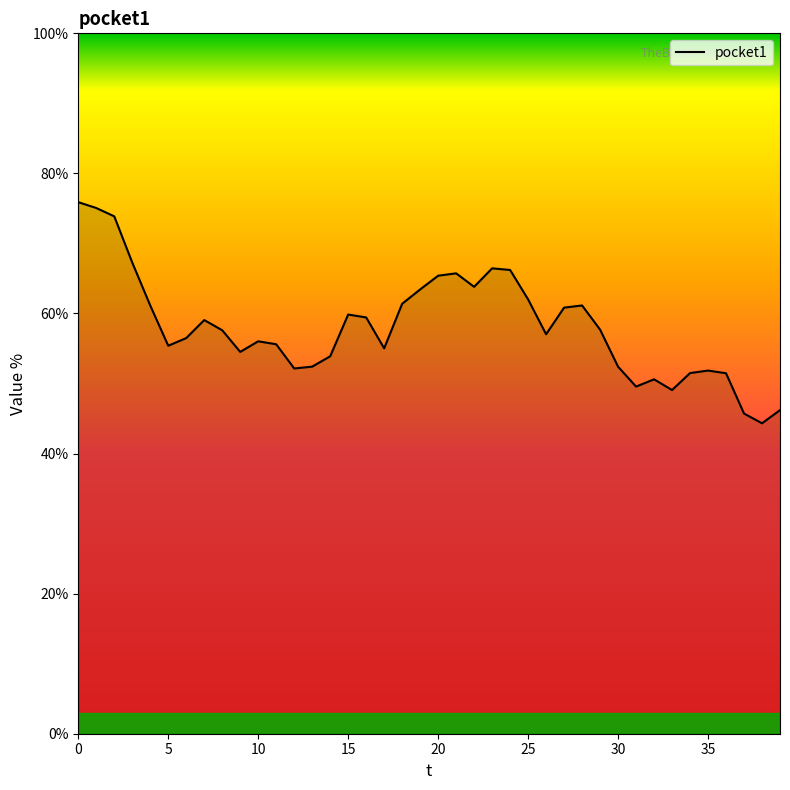

What is the difference between the maximum and minimum values?

31.6